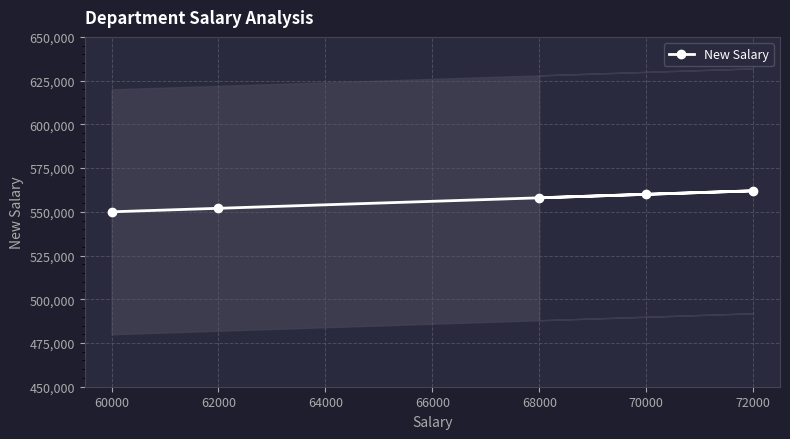

Is it true that New Salary equals 885402 at 72000?

False